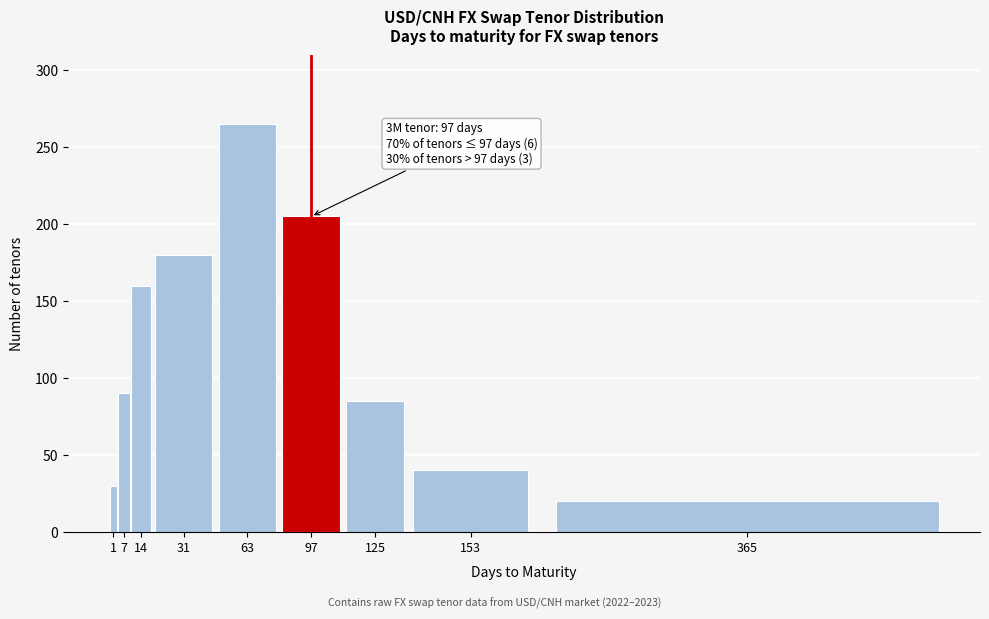

Reading left to right, transcribe all the data shown in this chart.

30	90	160	180	265	205	85	40	20